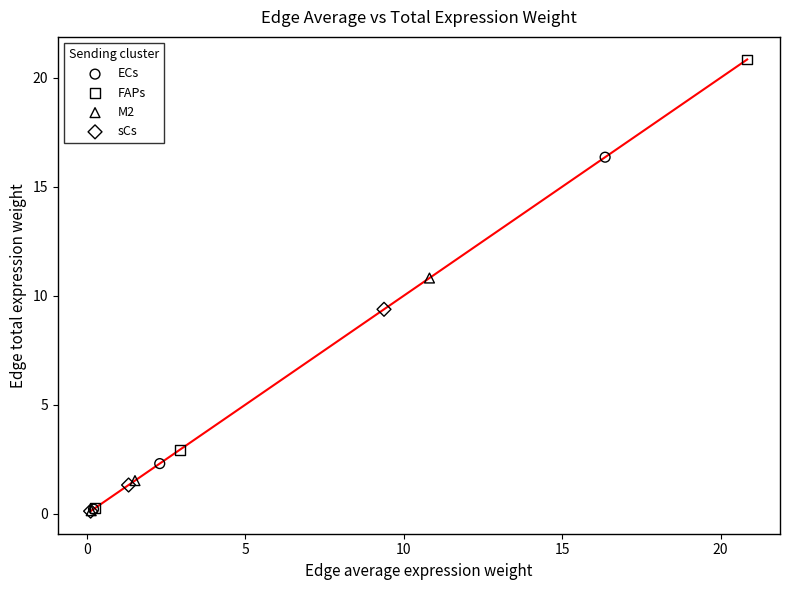

Which series has the largest Y range (max minus min)?

FAPs